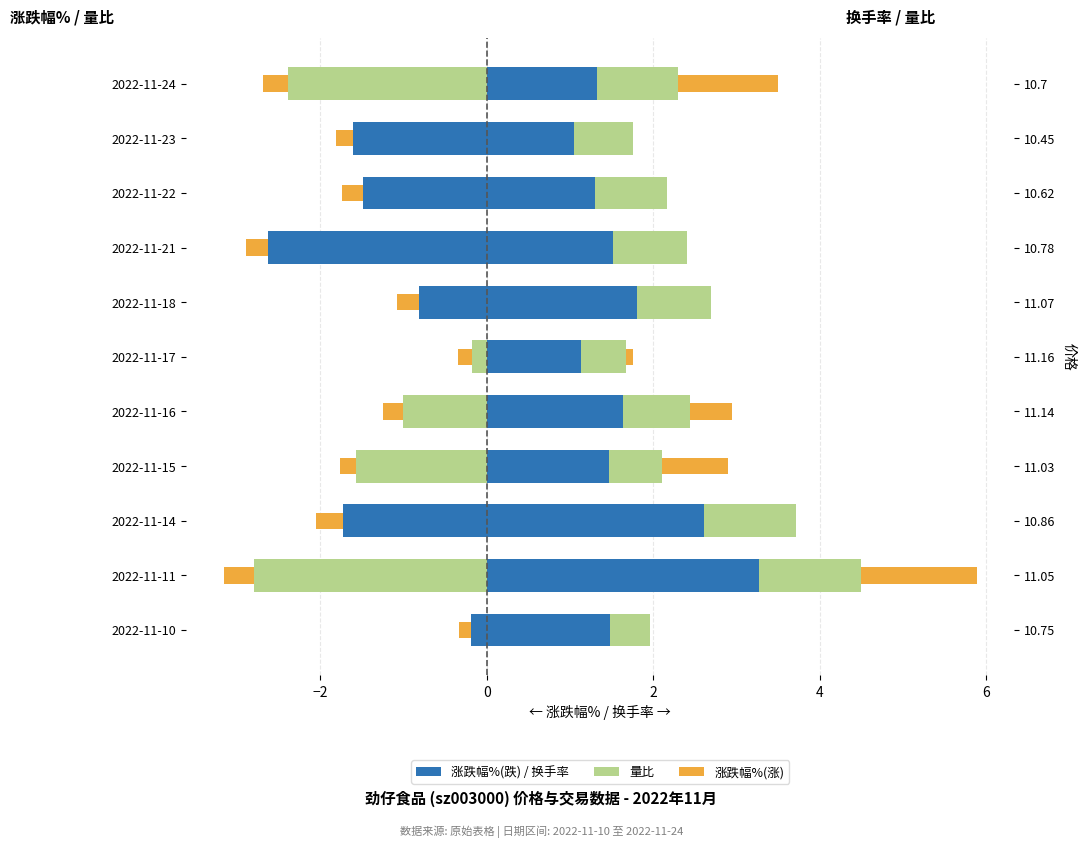

What is the difference between the second highest and second lowest values in the 量比(左) series?

2.4